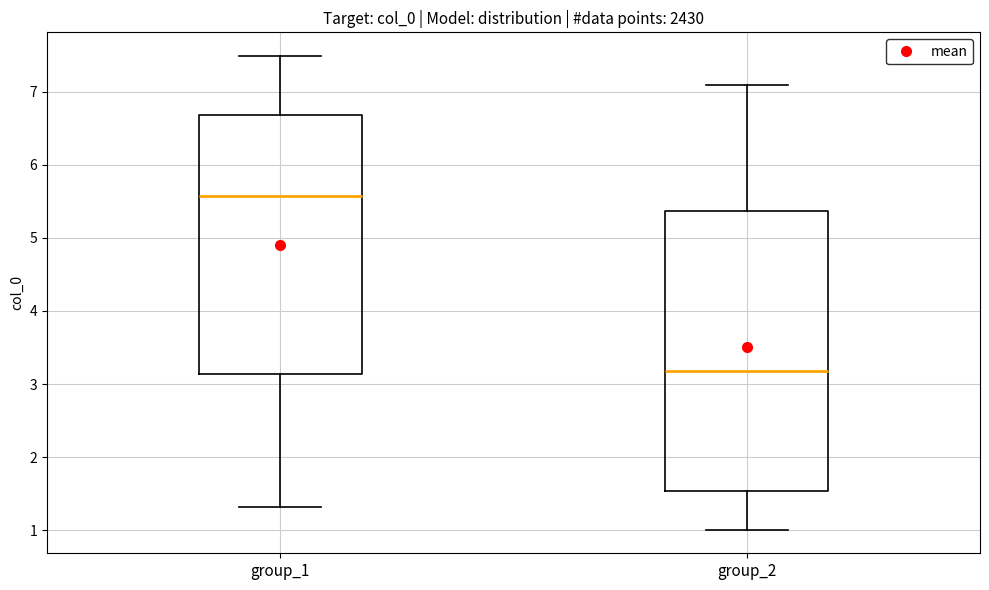

Reading left to right, transcribe this box plot: for each box, give where its median line is, the range the box spans, and where its two whiskers end, as read against the y-axis. The values are not printed on the chart, so give them approximately, as read against the axis.

group_1: median 5.6, box 3.1 to 6.7, whiskers 1.3 to 7.5
group_2: median 3.2, box 1.5 to 5.4, whiskers 1.0 to 7.1